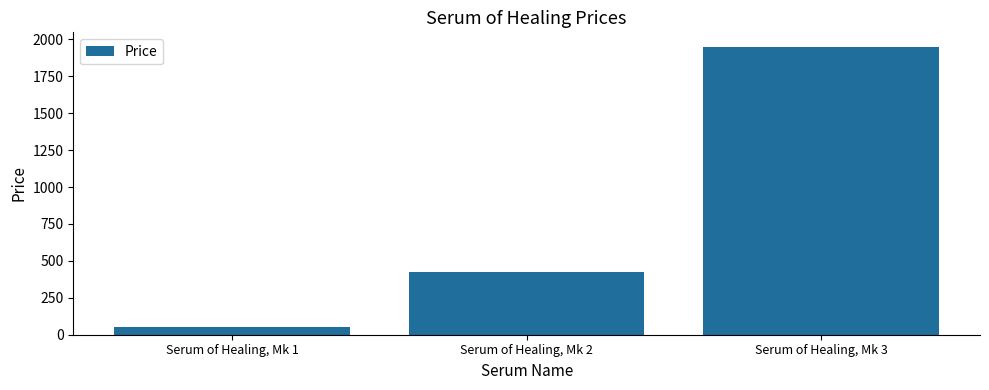

What is the average value?

808